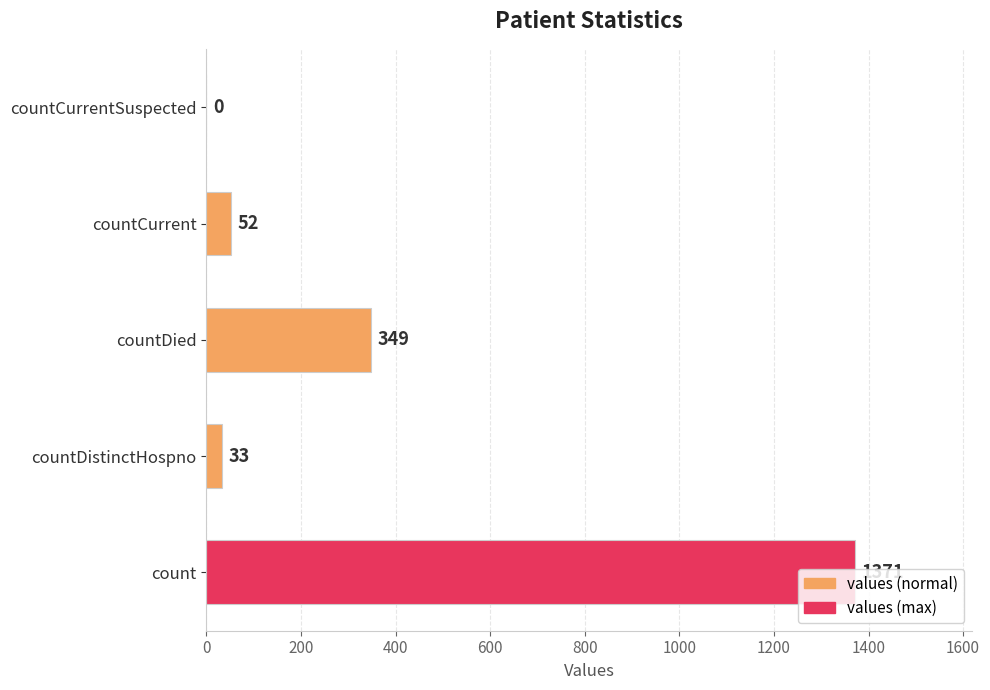

Where is the data nearest to the value 685?

countDied